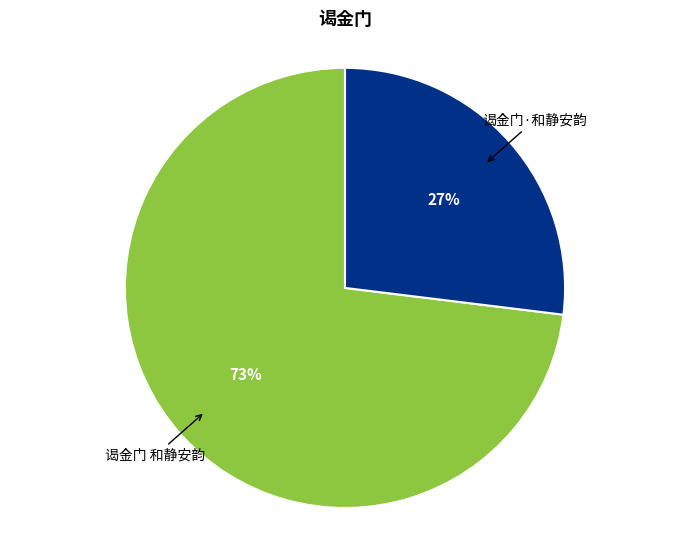

To the nearest percent, what portion does 谒金门 和静安韵 represent?

73%